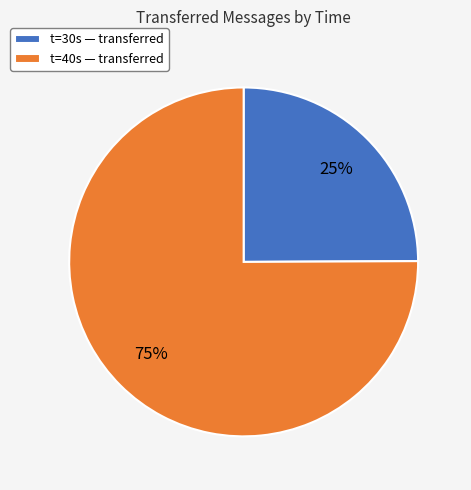

Count the number of slices in the pie.

2